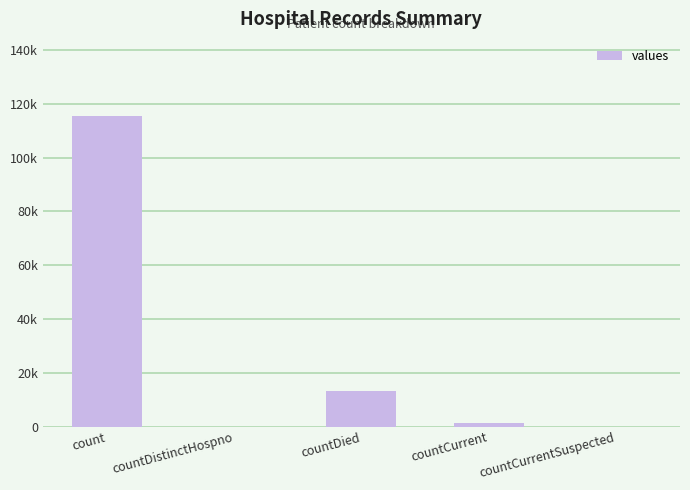

What is the difference between the maximum and minimum values?

115379